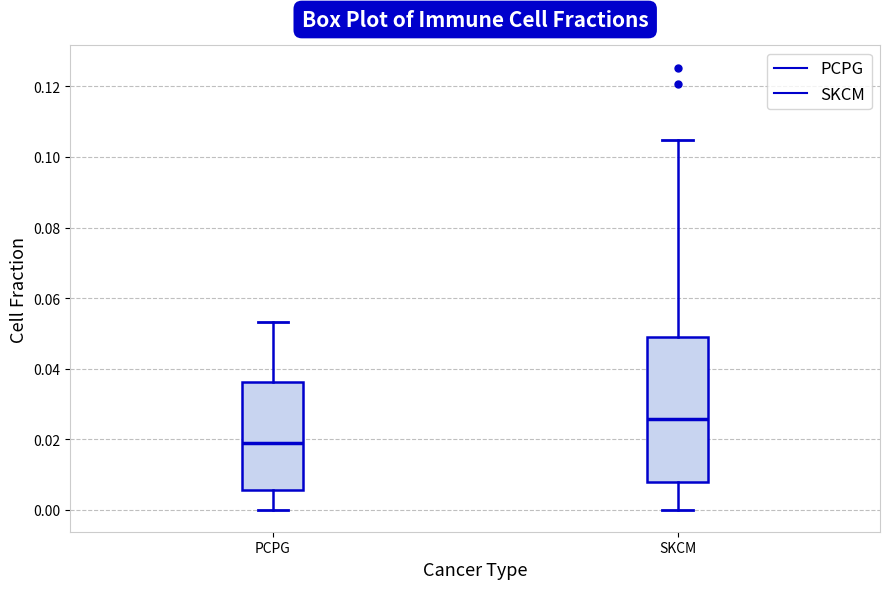

Which box is the tallest, from its lower edge to its upper edge?

SKCM